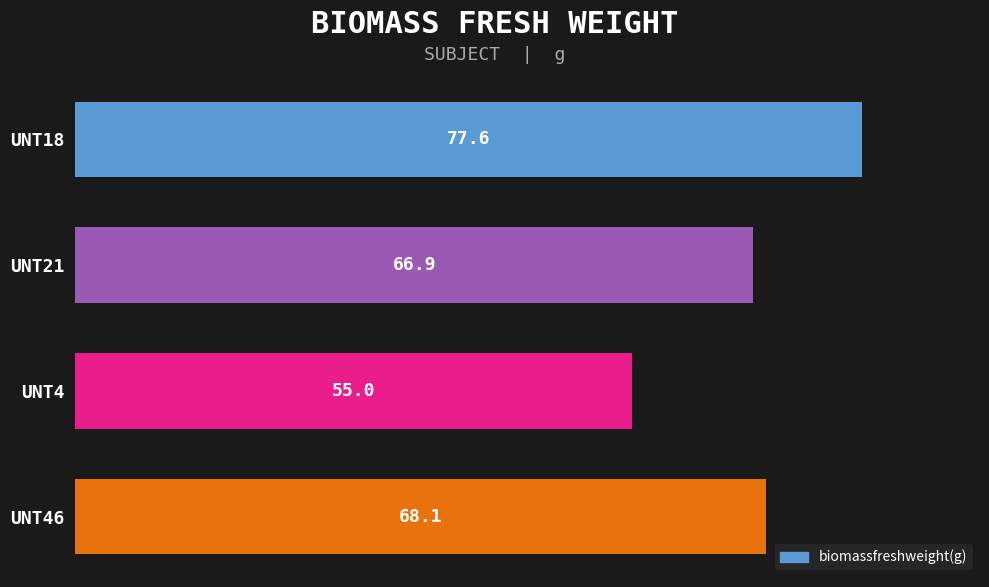

Reading top to bottom, what are all the values shown in this chart?

77.6	66.9	55.0	68.1